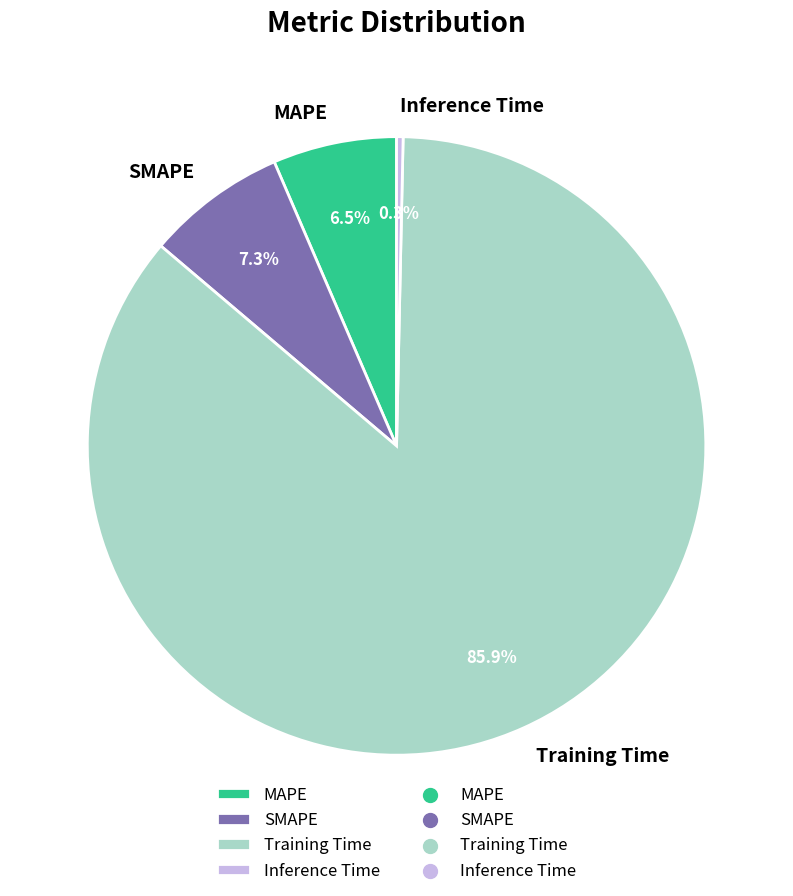

To the nearest percent, what is the combined percentage of MAPE and SMAPE?

14%